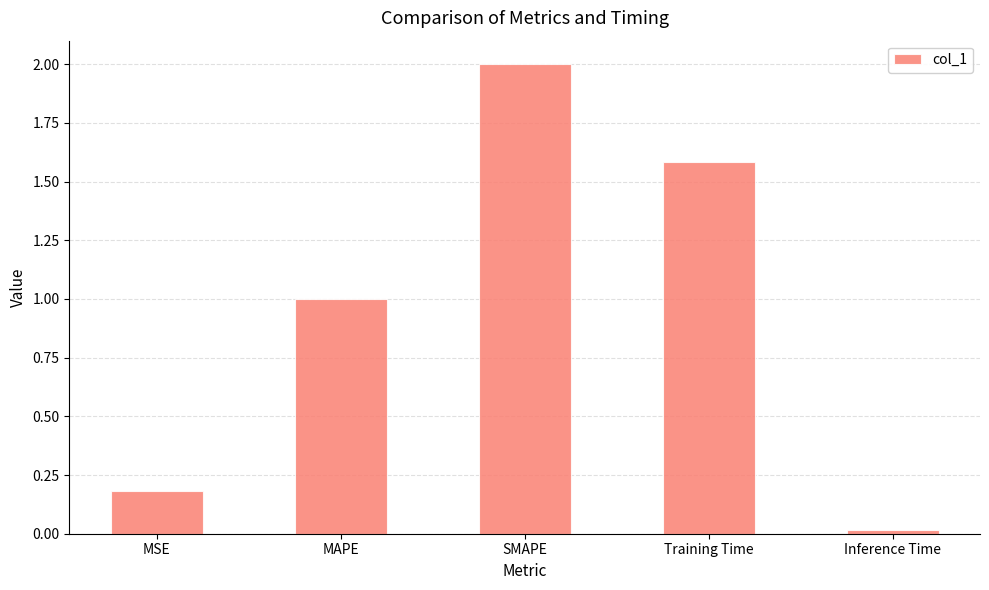

Which category has the highest value across all series?

SMAPE